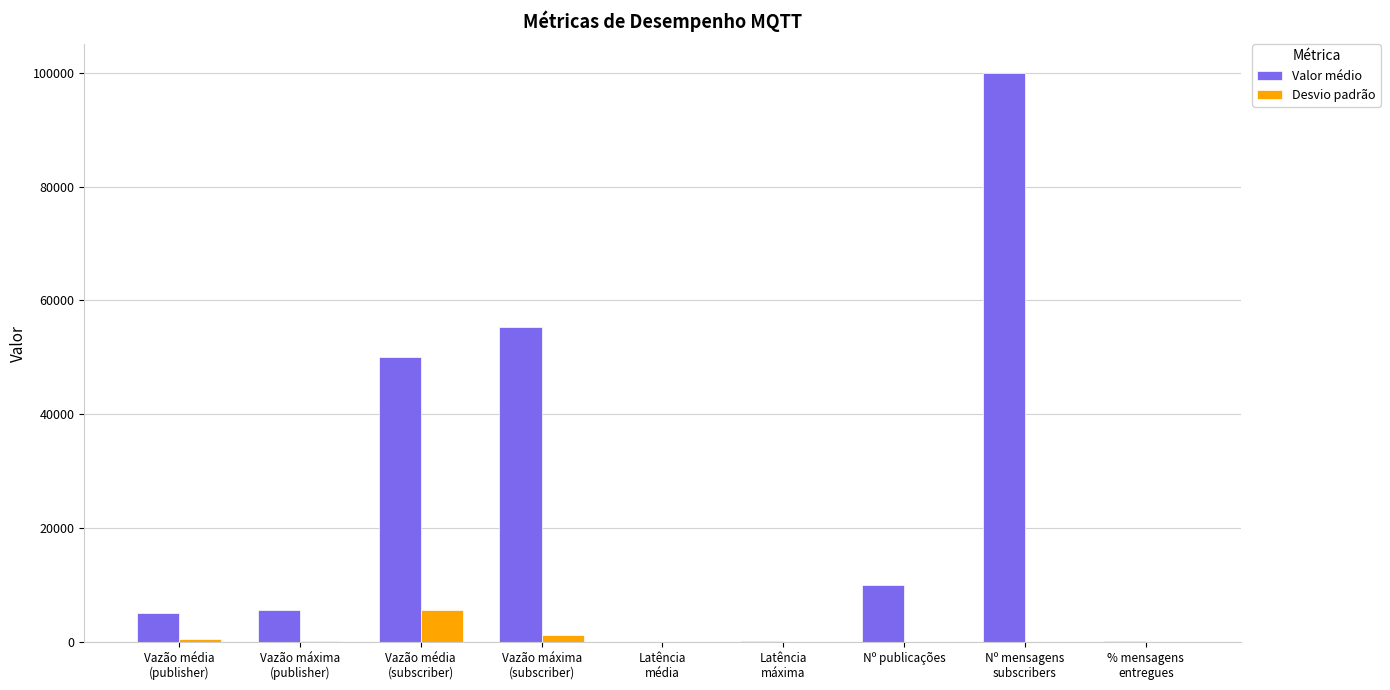

What is the maximum value for Valor médio?

100000.0